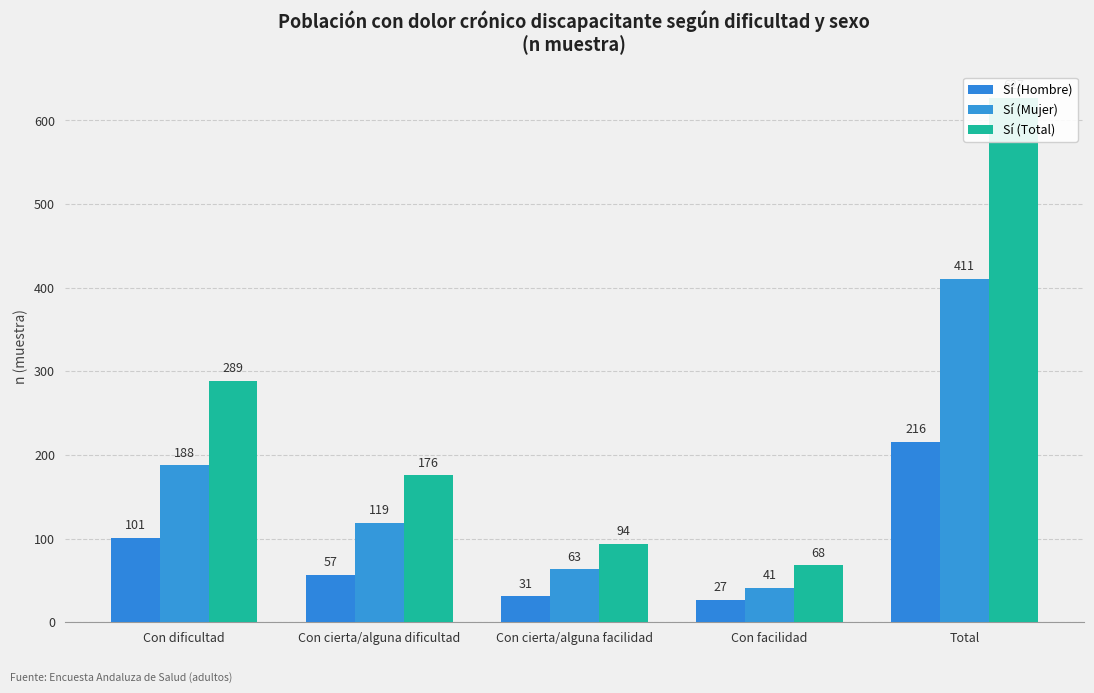

Which label corresponds to the smallest value in the chart?

Con facilidad